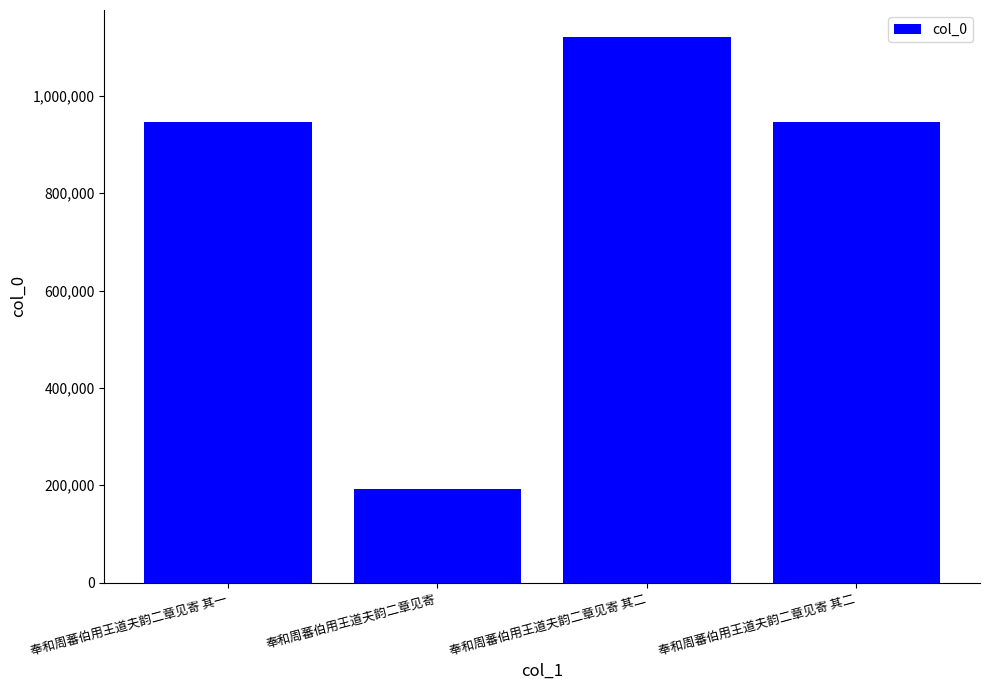

How many series are shown in this chart?

1